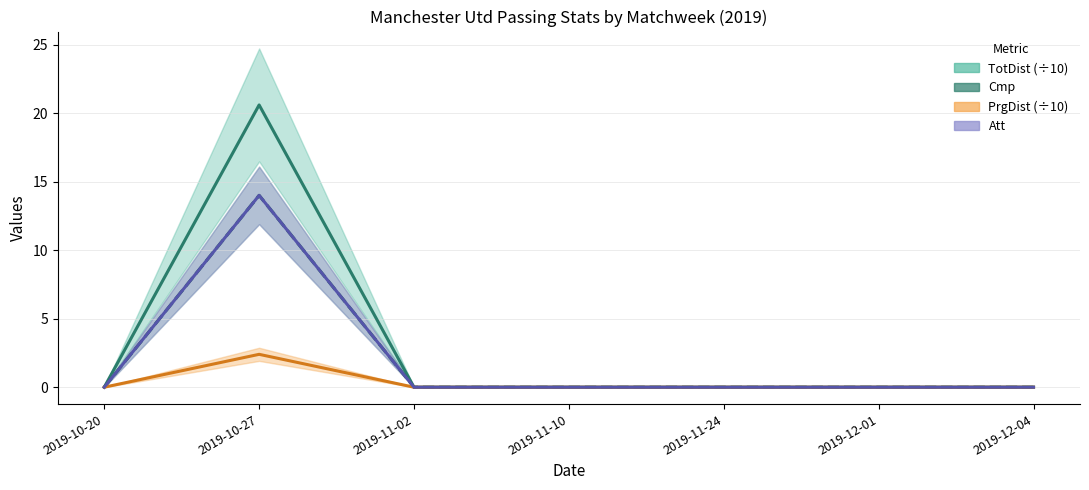

Where is the first local maximum for Cmp?

2019-10-27